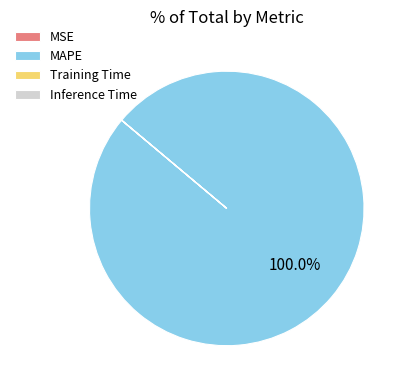

Which slice is the largest?

MAPE